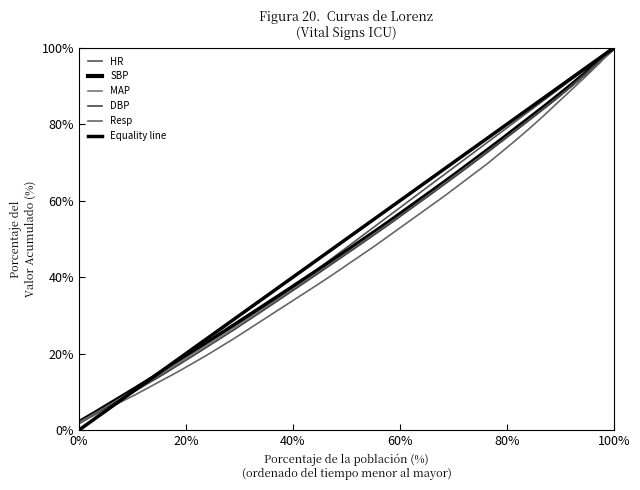

True or false: DBP and MAP intersect in this chart.

False